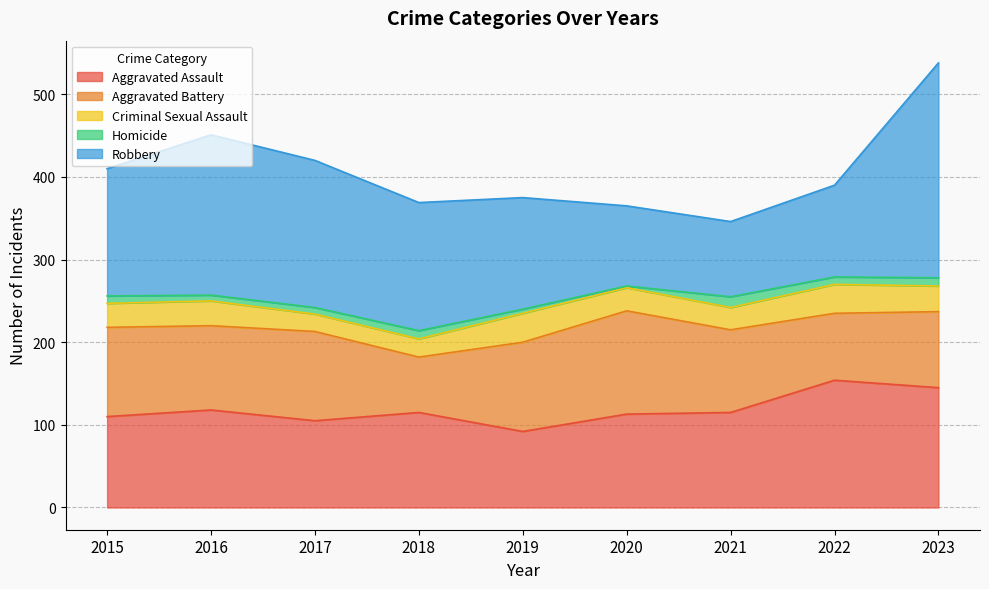

Which label corresponds to the smallest value in the chart?

2020